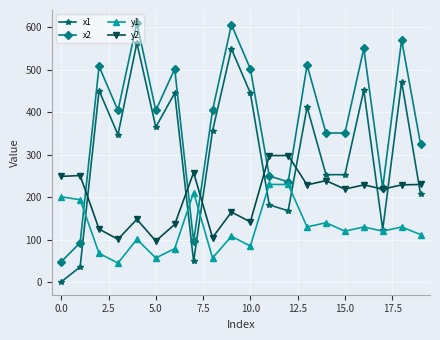

Which series has the largest total across all categories?

x2